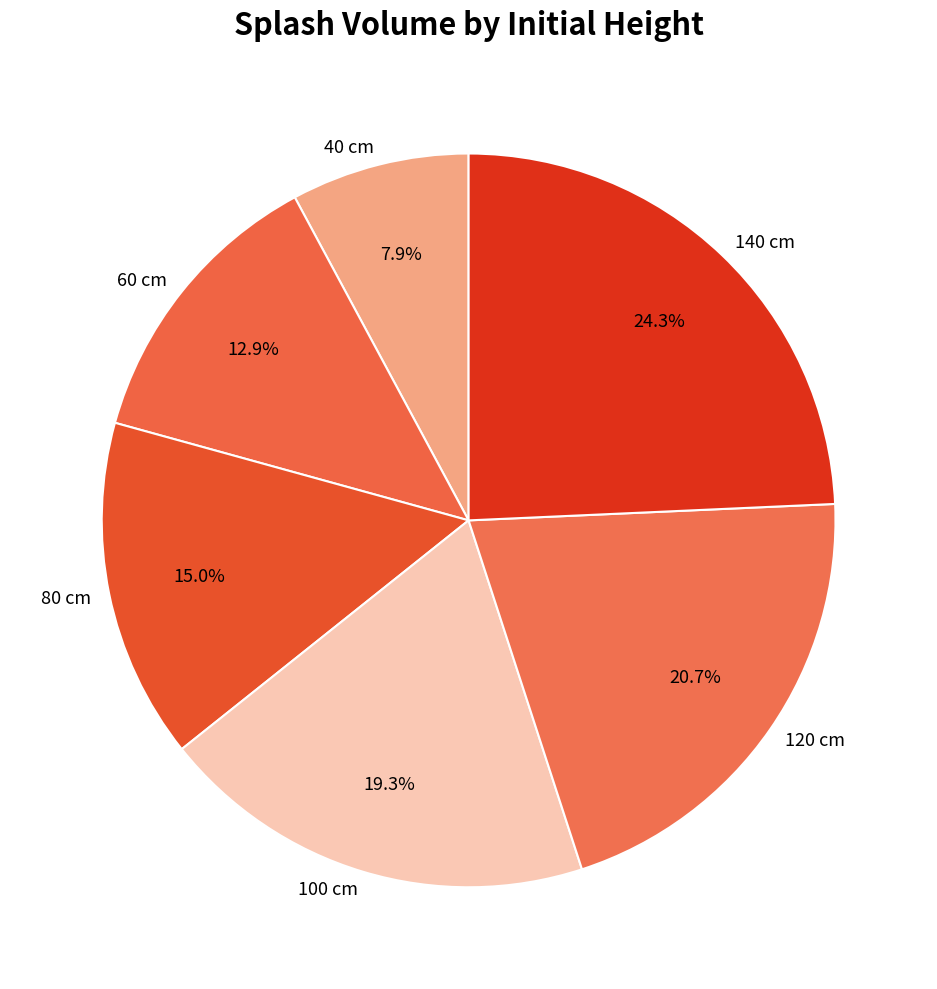

Which slice is the largest?

140 cm